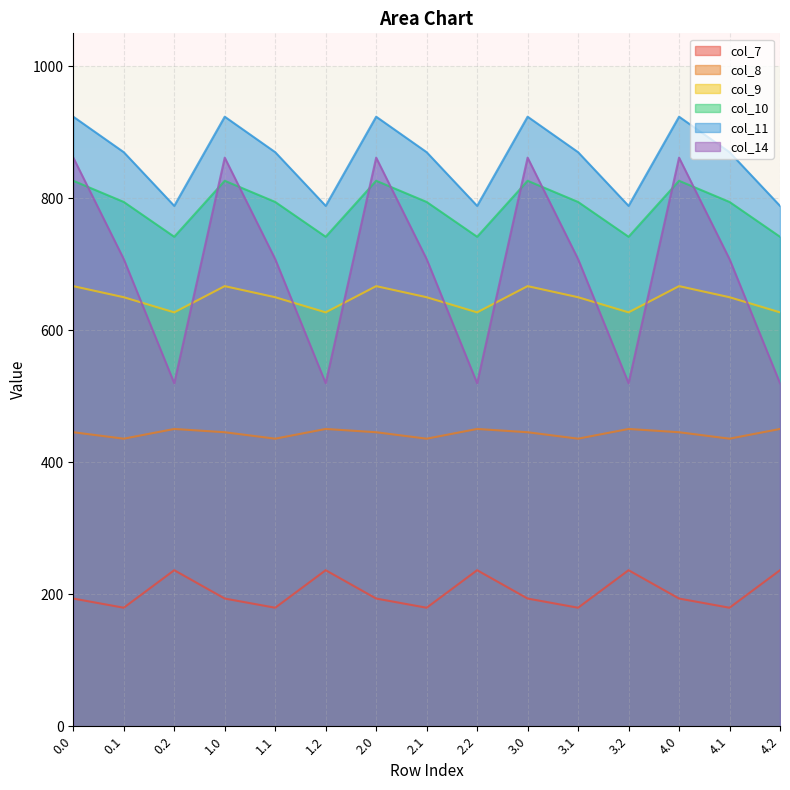

Rank the categories by col_8 value from highest to lowest.

0.2, 1.2, 2.2, 3.2, 4.2, 0.0, 1.0, 2.0, 3.0, 4.0, 0.1, 1.1, 2.1, 3.1, 4.1